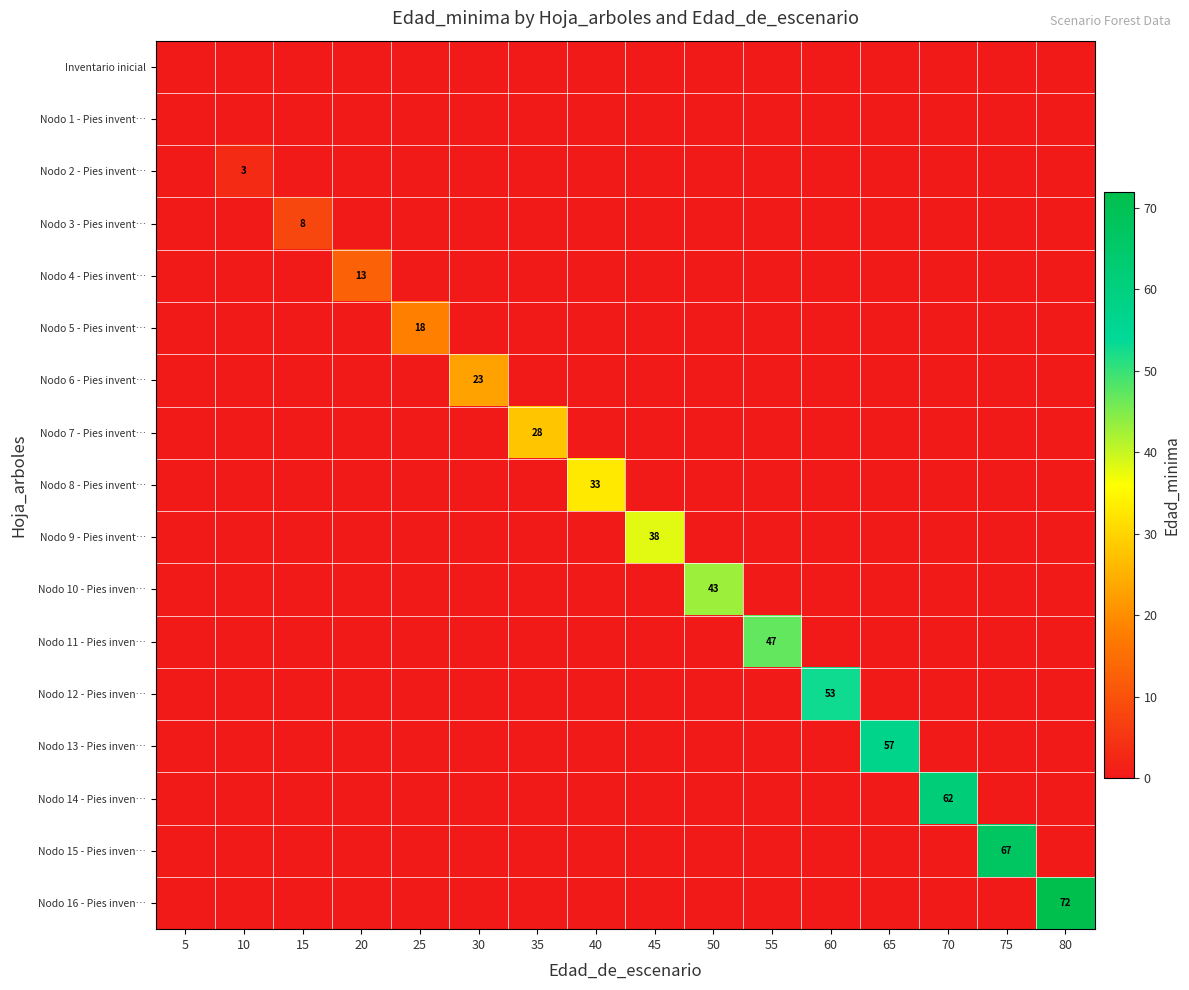

At which label is Nodo 5 - Pies invent… closest to 9?

5